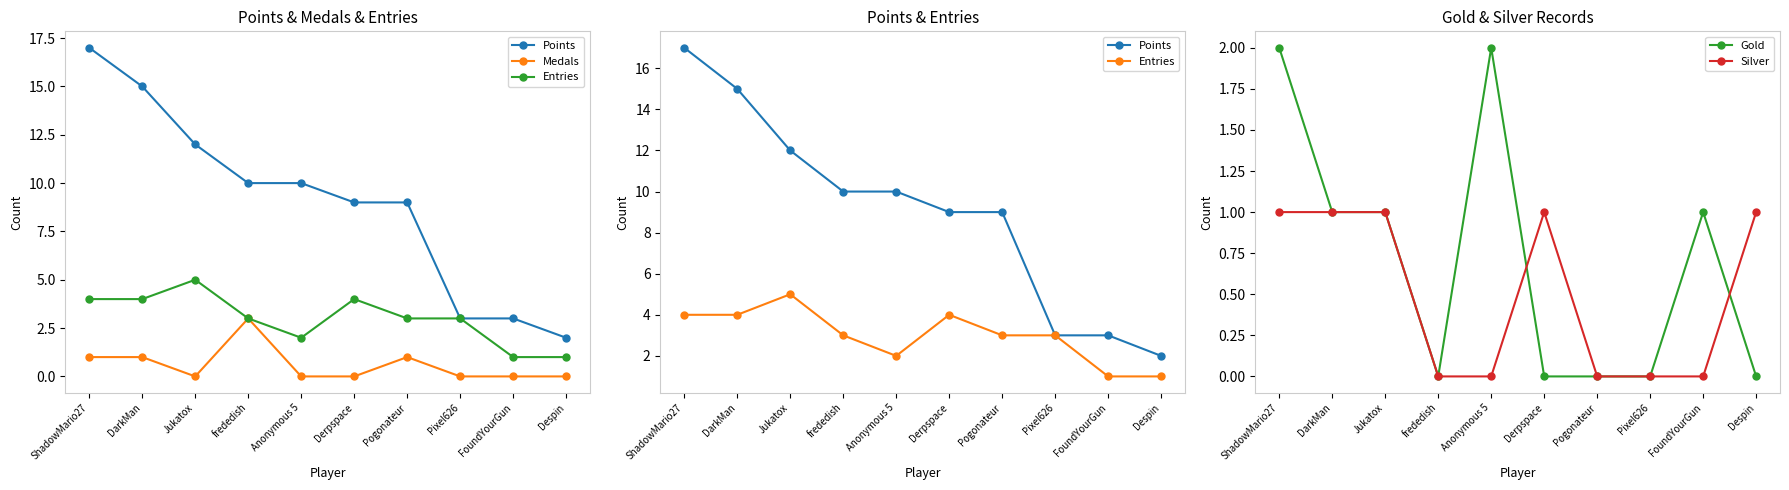

How many interior local peaks does the Medals series have?

2